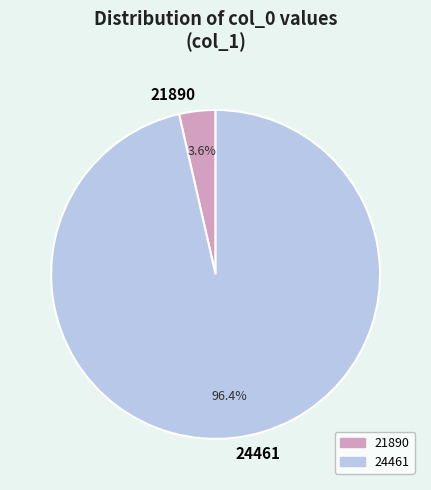

Which slice is the largest?

24461